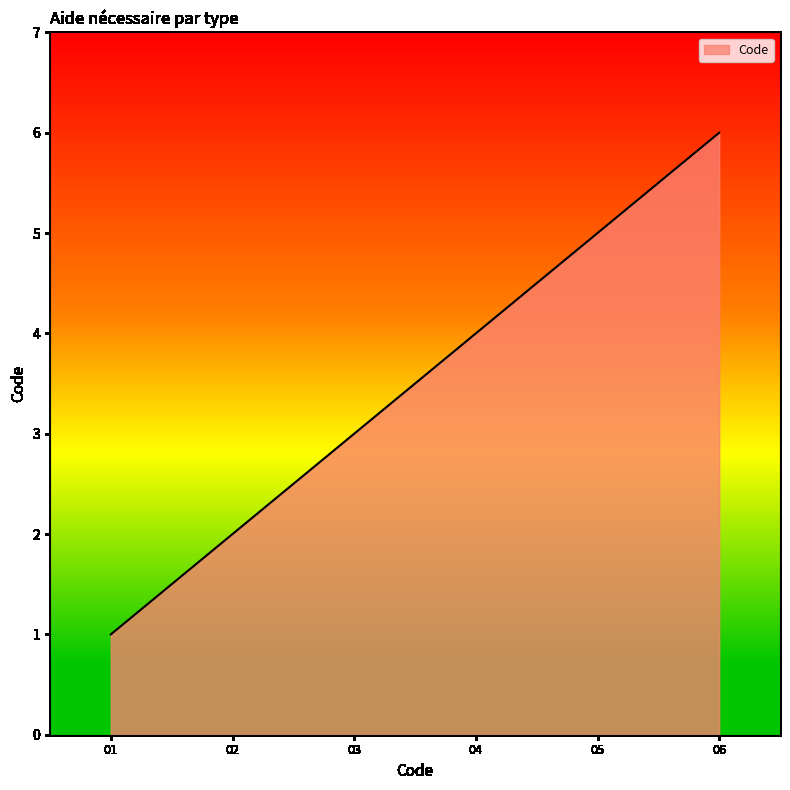

Rank the categories by value from lowest to highest.

01, 02, 03, 04, 05, 06